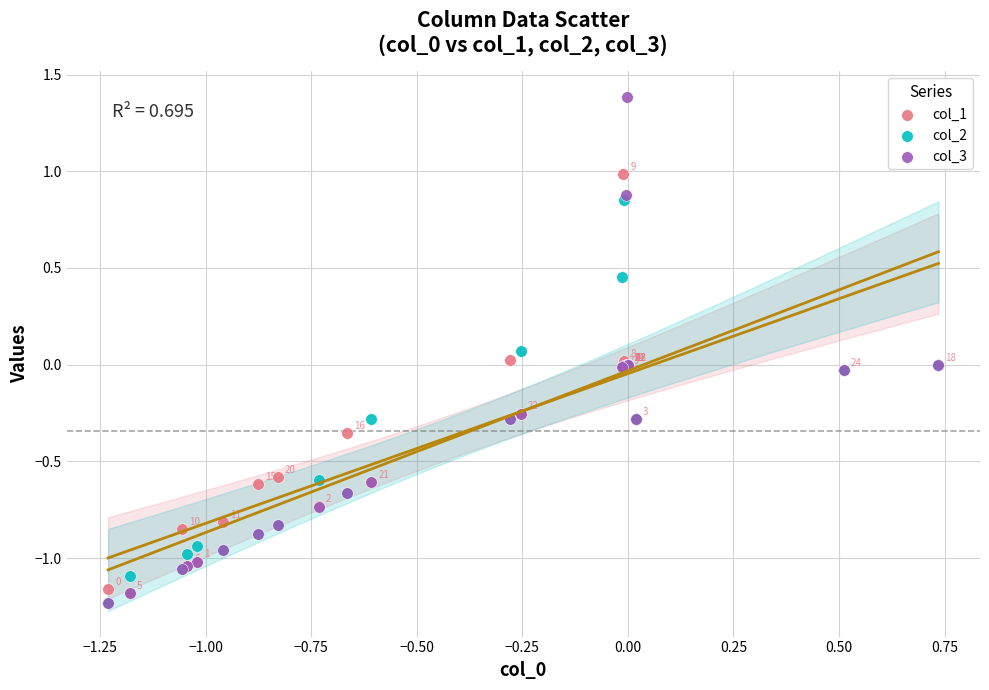

Which series reaches the maximum Y coordinate?

col_3